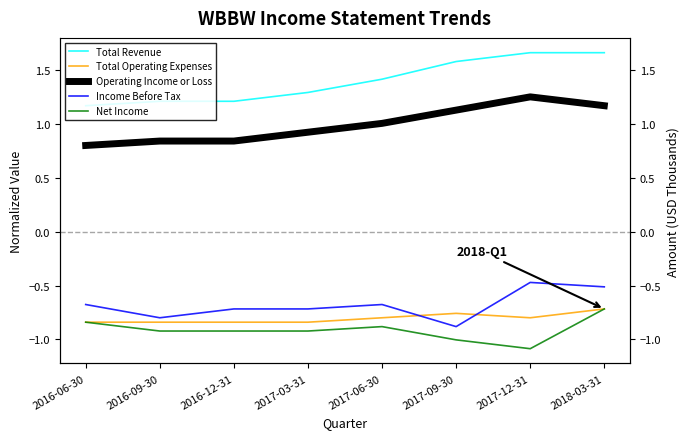

What is the spread (max minus min) of values at 2018-03-31?

2.4